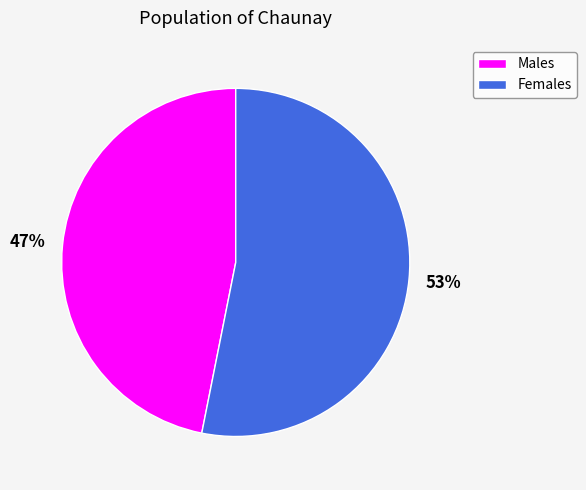

How many slices are in this pie chart?

2